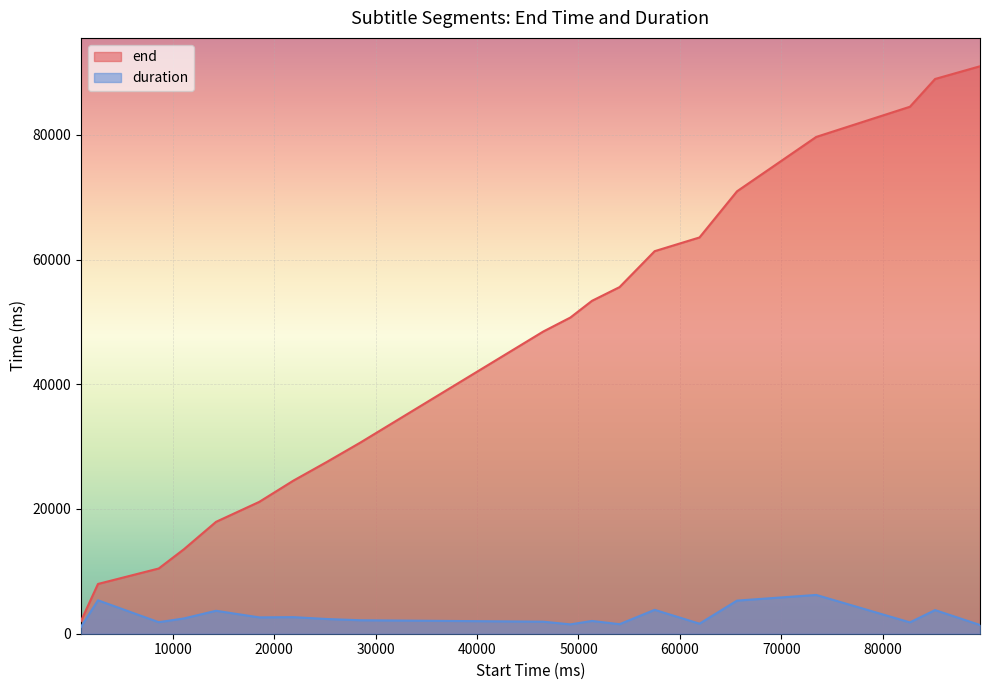

What is the value of the end point at the 16th from the left?

70940